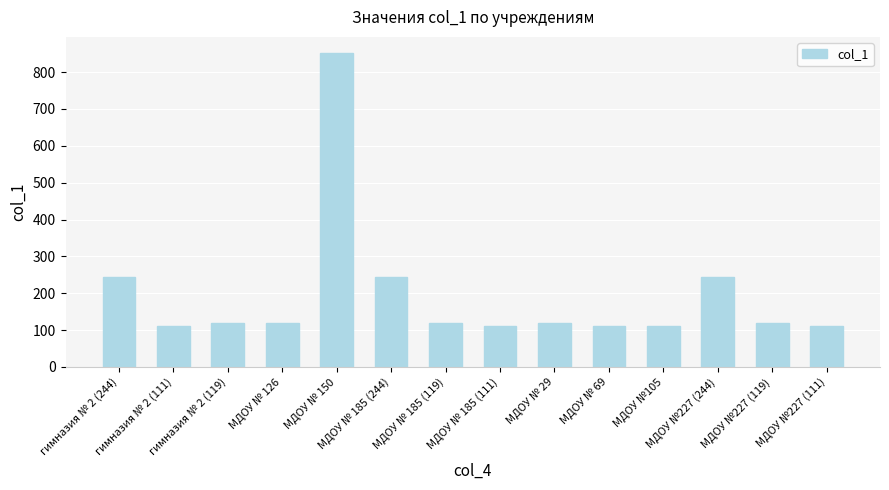

What position from the right is МДОУ № 185 (244)?

9